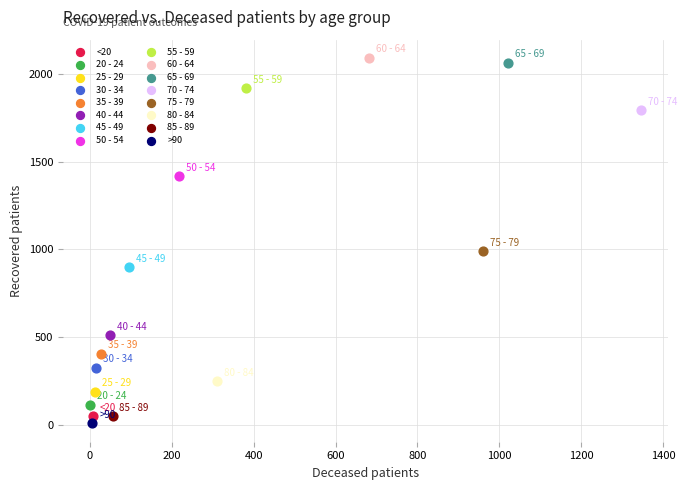

What are all the series names shown in the legend?

<20, 20 - 24, 25 - 29, 30 - 34, 35 - 39, 40 - 44, 45 - 49, 50 - 54, 55 - 59, 60 - 64, 65 - 69, 70 - 74, 75 - 79, 80 - 84, 85 - 89, >90